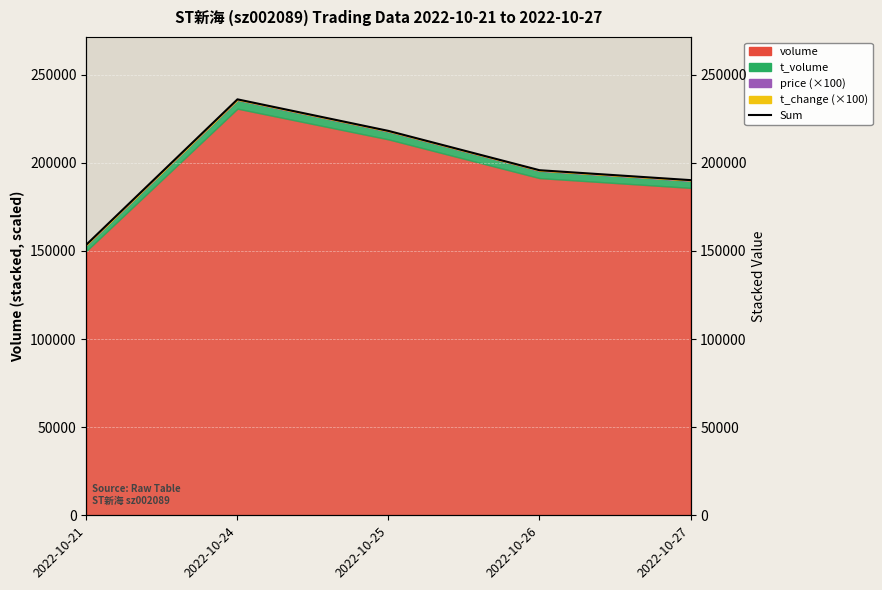

Between 2022-10-21 and 2022-10-27, which is larger?

2022-10-27